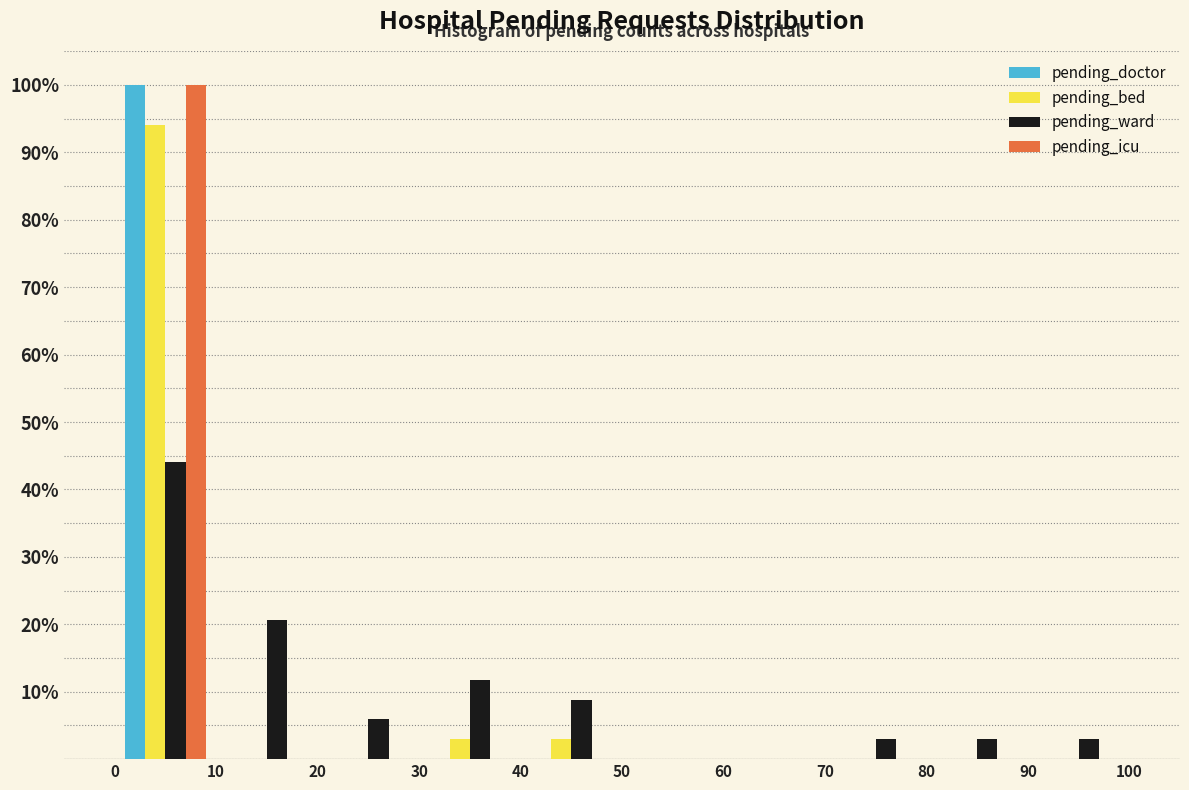

What is the height of the pending_doctor bar covering 0 to 10 on the x-axis? The values are not printed on the chart, so give them approximately, as read against the axis.

100